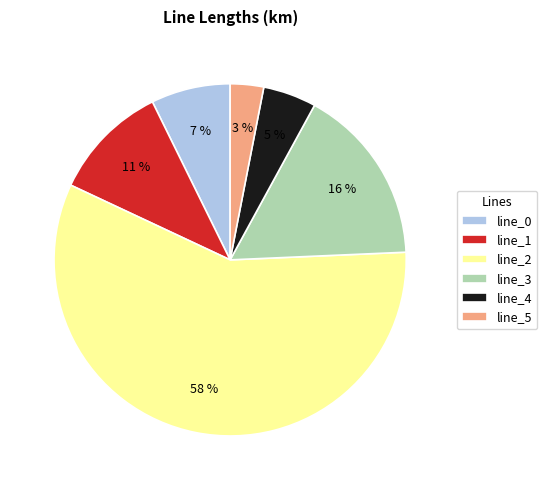

Which slice represents more than half of the pie?

line_2